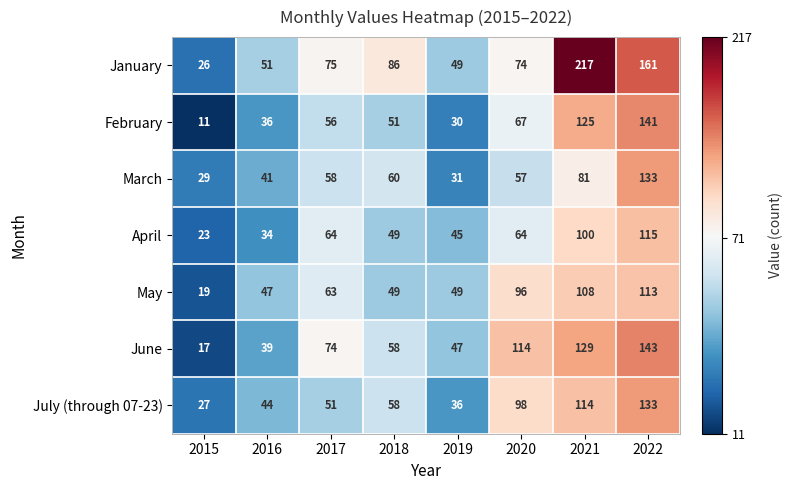

What is the difference between the maximum and minimum values in the January series?

191